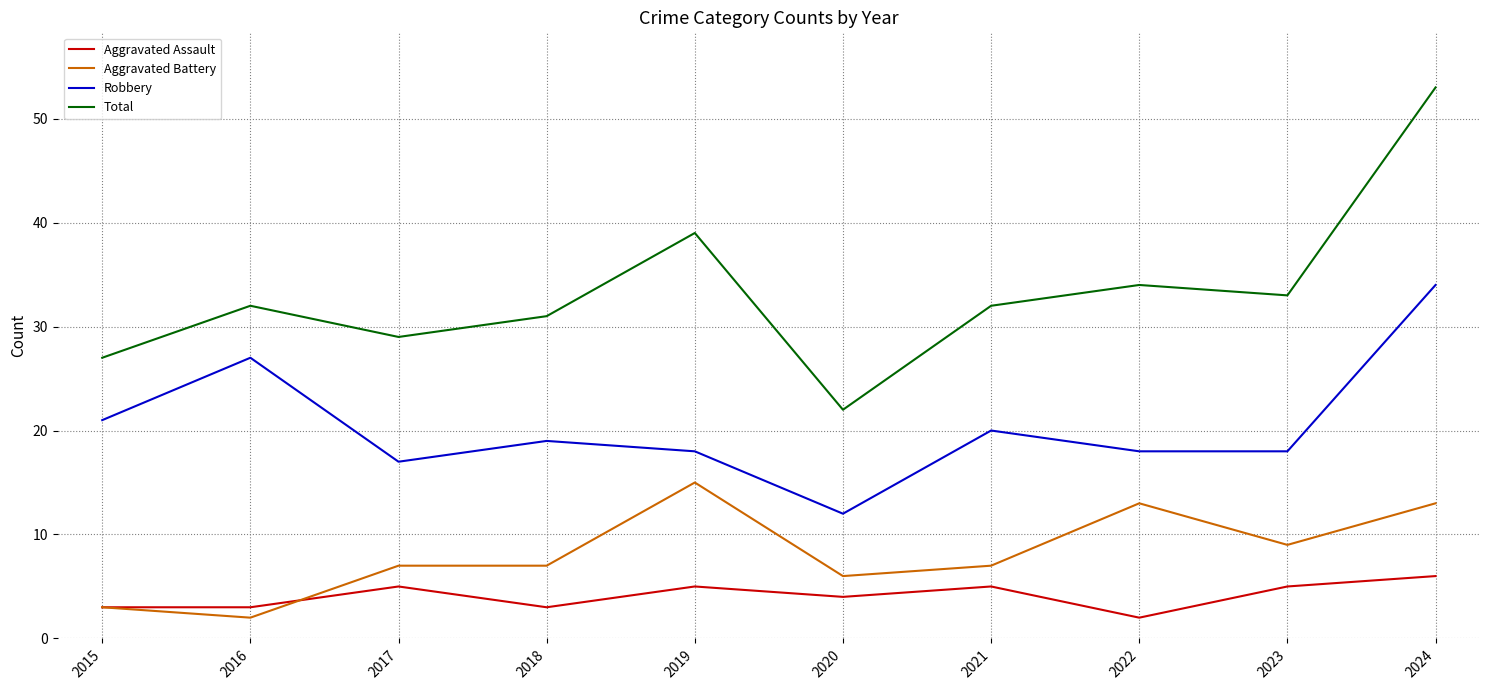

True or false: Aggravated Assault and Total intersect in this chart.

False